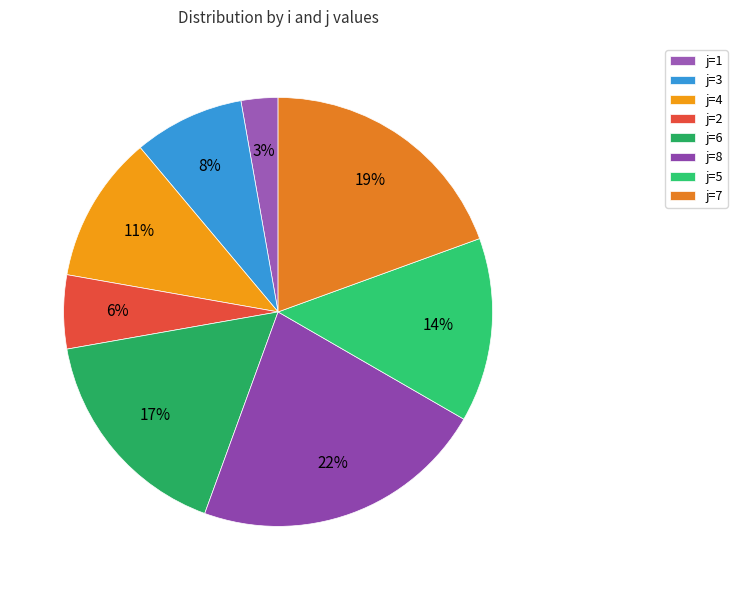

To the nearest percent, what is the average slice percentage?

12%